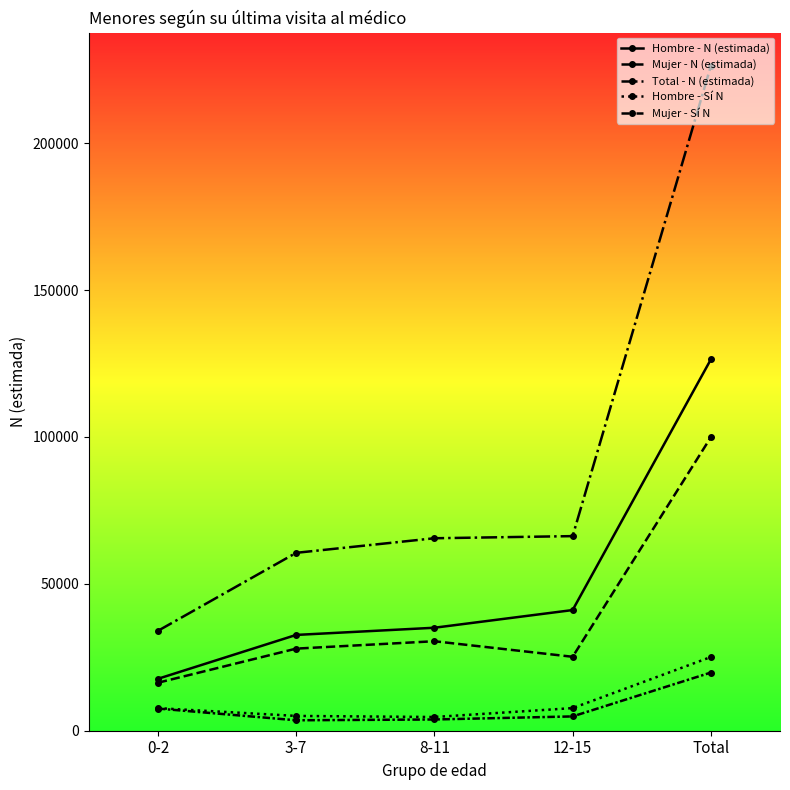

Reading left to right, list all the values displayed in this chart.

Hombre - N (estimada): 0-2=17671	3-7=32614	8-11=35060	12-15=41081	Total=126425
Mujer - N (estimada): 0-2=16331	3-7=27950	8-11=30469	12-15=25173	Total=99923
Total - N (estimada): 0-2=34002	3-7=60564	8-11=65529	12-15=66253	Total=226348
Hombre - Sí N: 0-2=7690	3-7=5035	8-11=4667	12-15=7699	Total=25092
Mujer - Sí N: 0-2=7551	3-7=3558	8-11=3827	12-15=4870	Total=19806